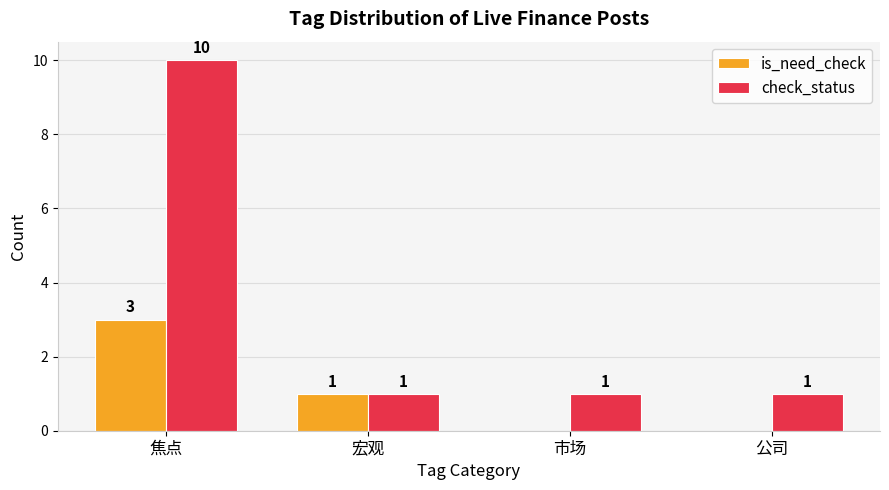

Reading left to right, list all the values displayed in this chart.

is_need_check: 3	1	0	0
check_status: 10	1	1	1